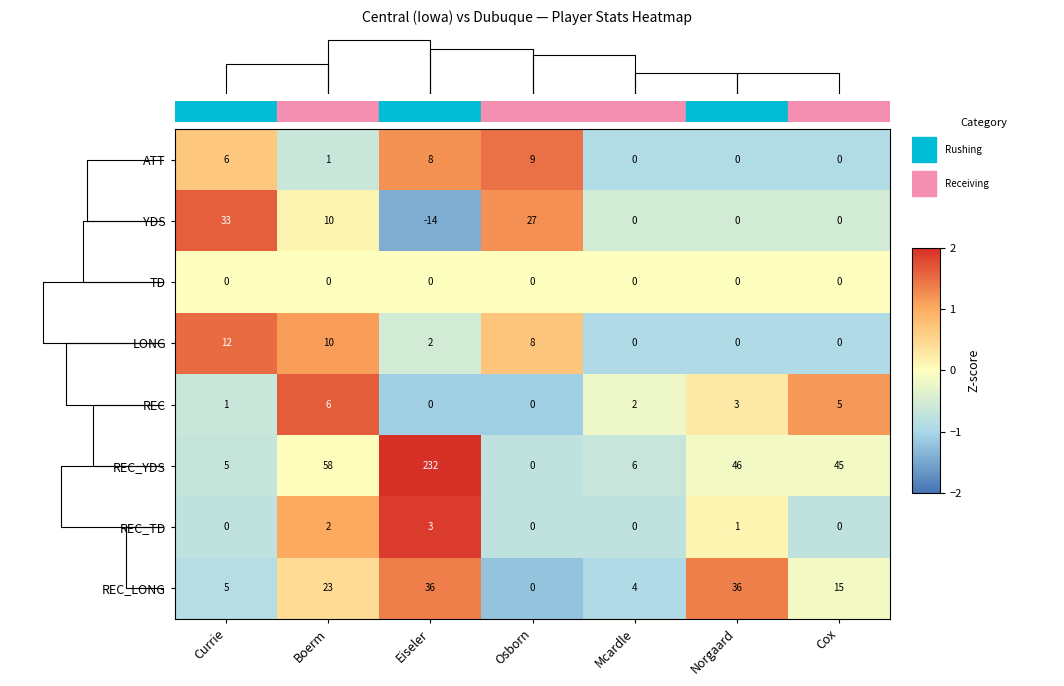

Is it true that REC_YDS equals 45 at Cox?

True